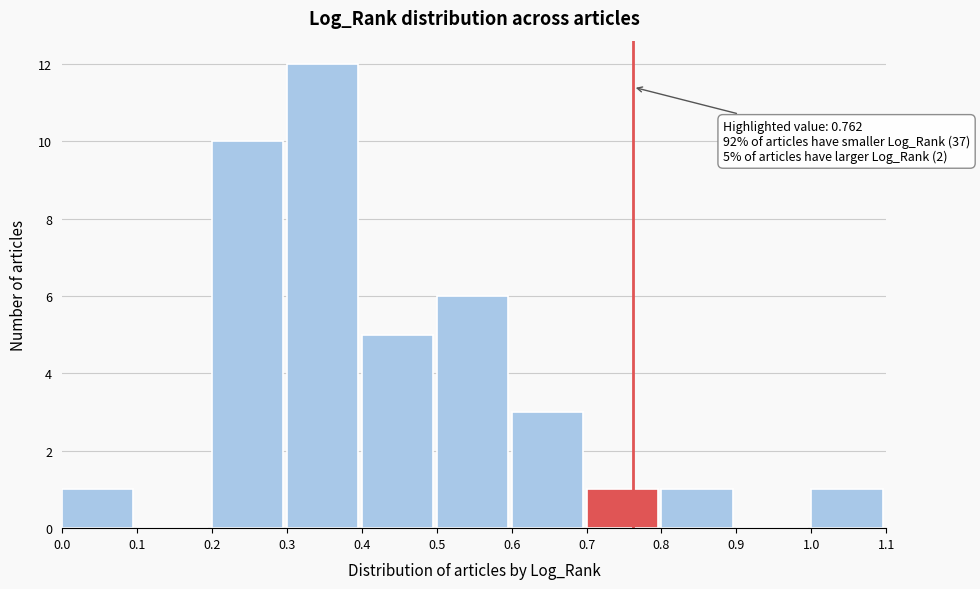

Which range on the x-axis has the tallest bar?

0.3 to 0.4